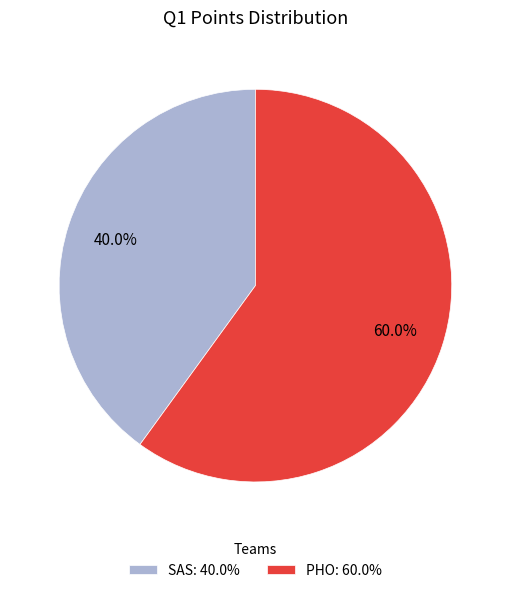

Rank the categories by value from highest to lowest.

PHO, SAS